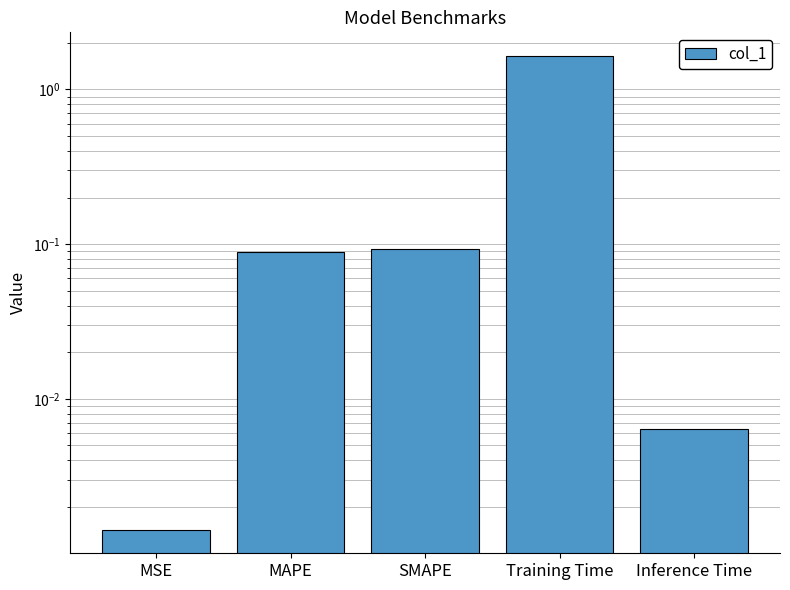

The value at SMAPE is 0.1. True or false?

True